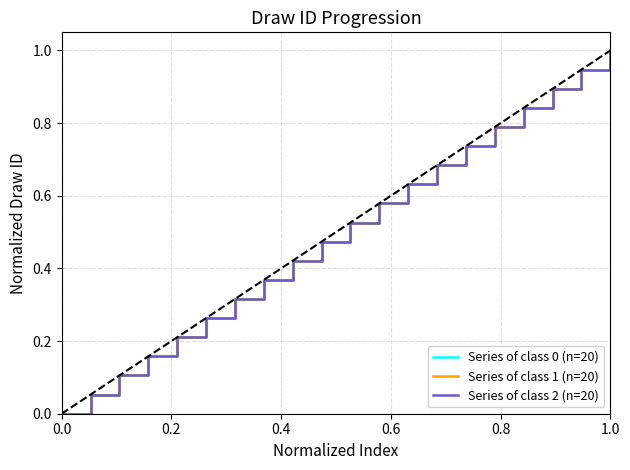

Is this an area chart (filled region under the line)?

No